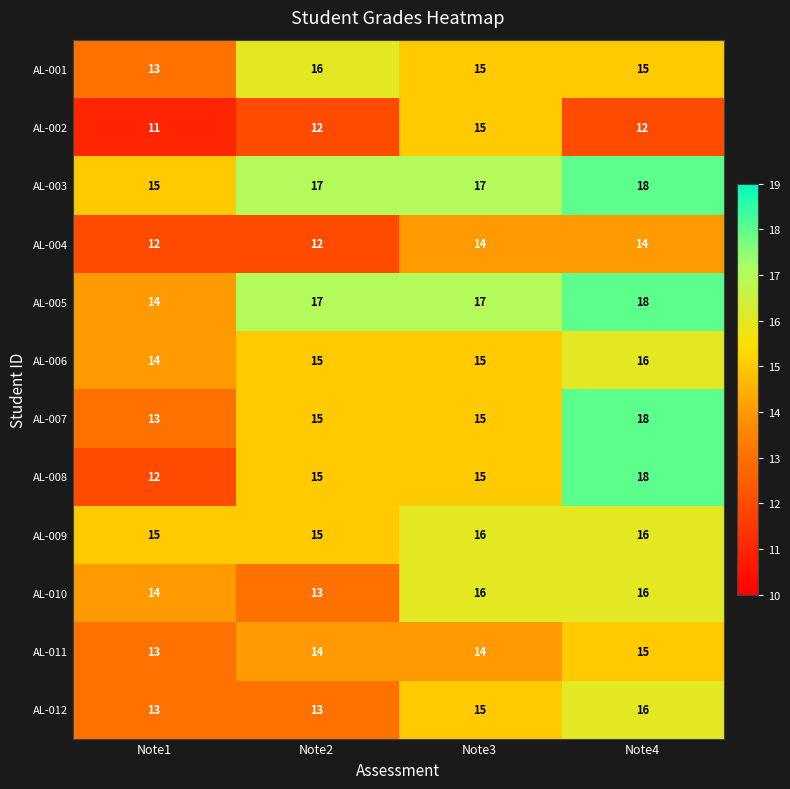

At which category is the sum across all series the highest?

Note4